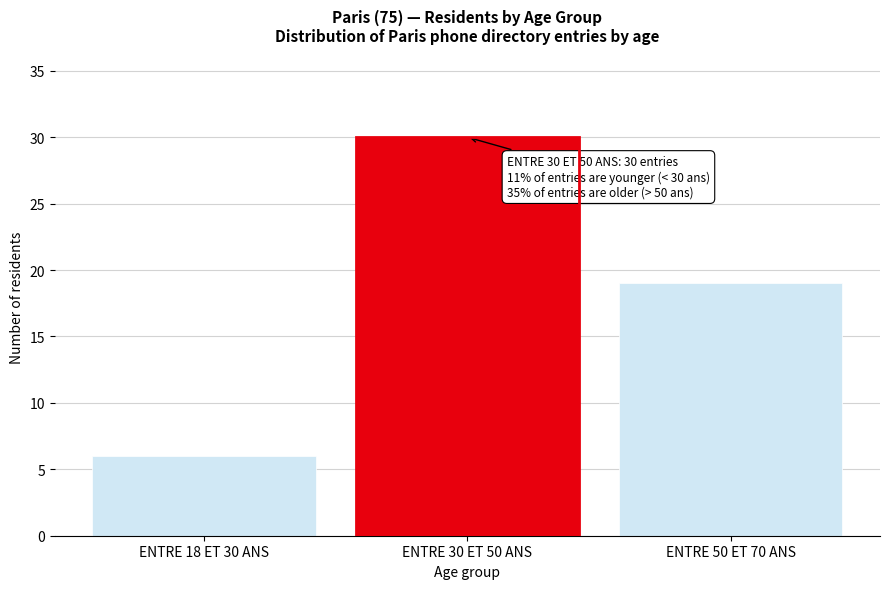

Reading left to right, list all the values displayed in this chart.

ENTRE 18 ET 30 ANS=6	ENTRE 30 ET 50 ANS=30	ENTRE 50 ET 70 ANS=19